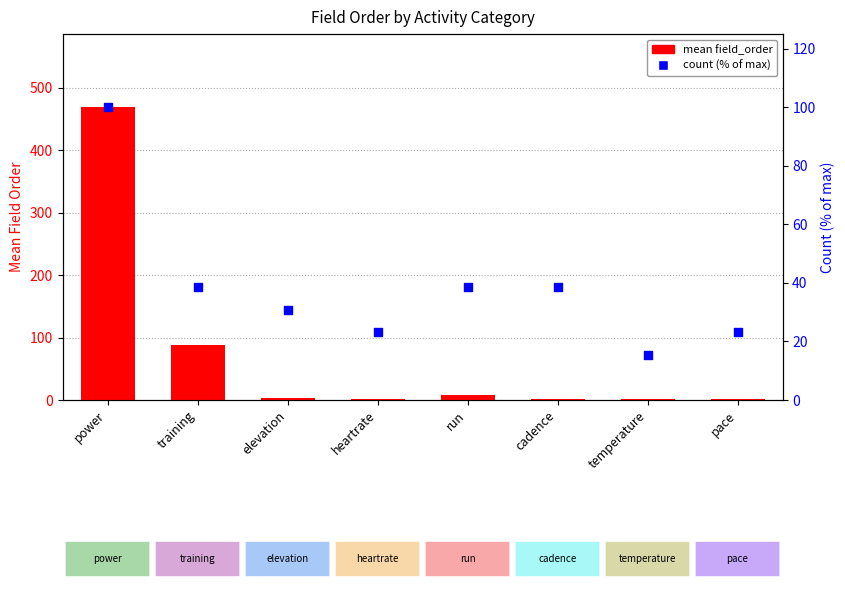

What are all the series names shown in the legend?

mean field_order, count (% of max)